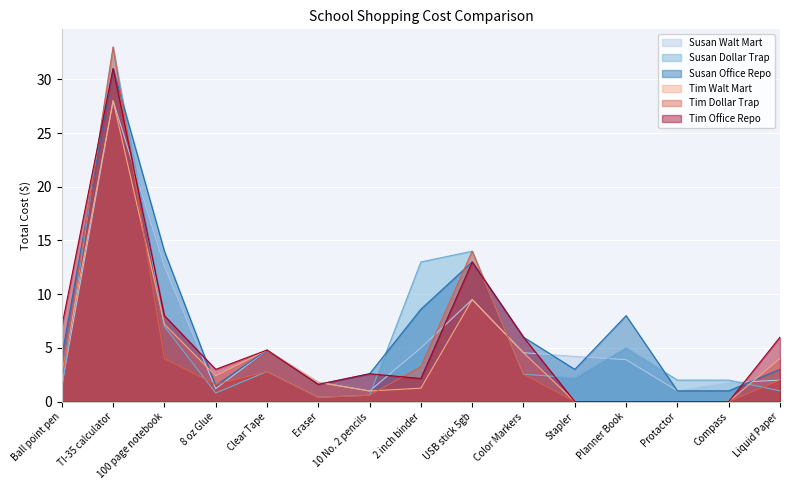

What is the sum of all Susan Office Repo values?

103.3